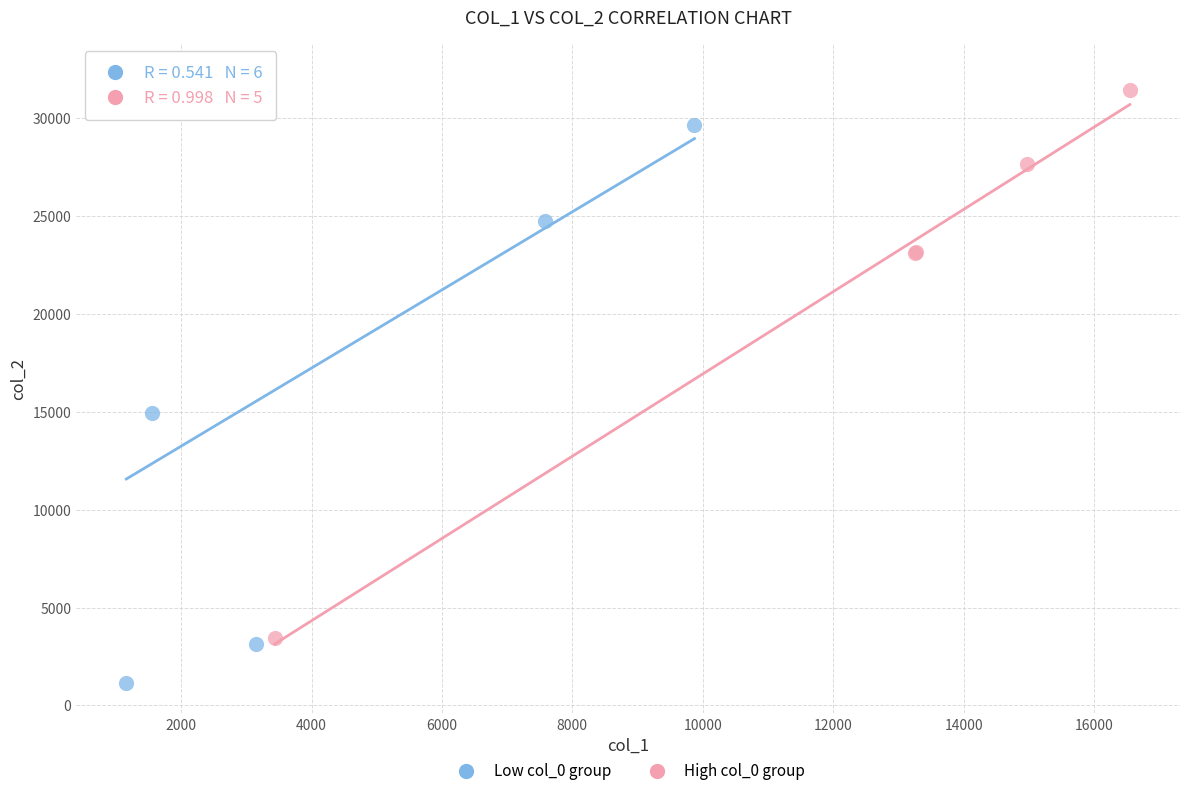

Which series reaches the minimum Y coordinate?

Low col_0 group